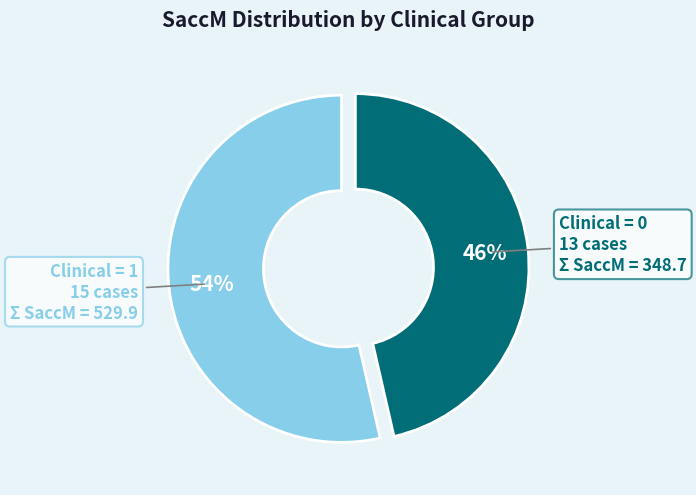

Is there any slice that represents more than half of the pie?

Yes